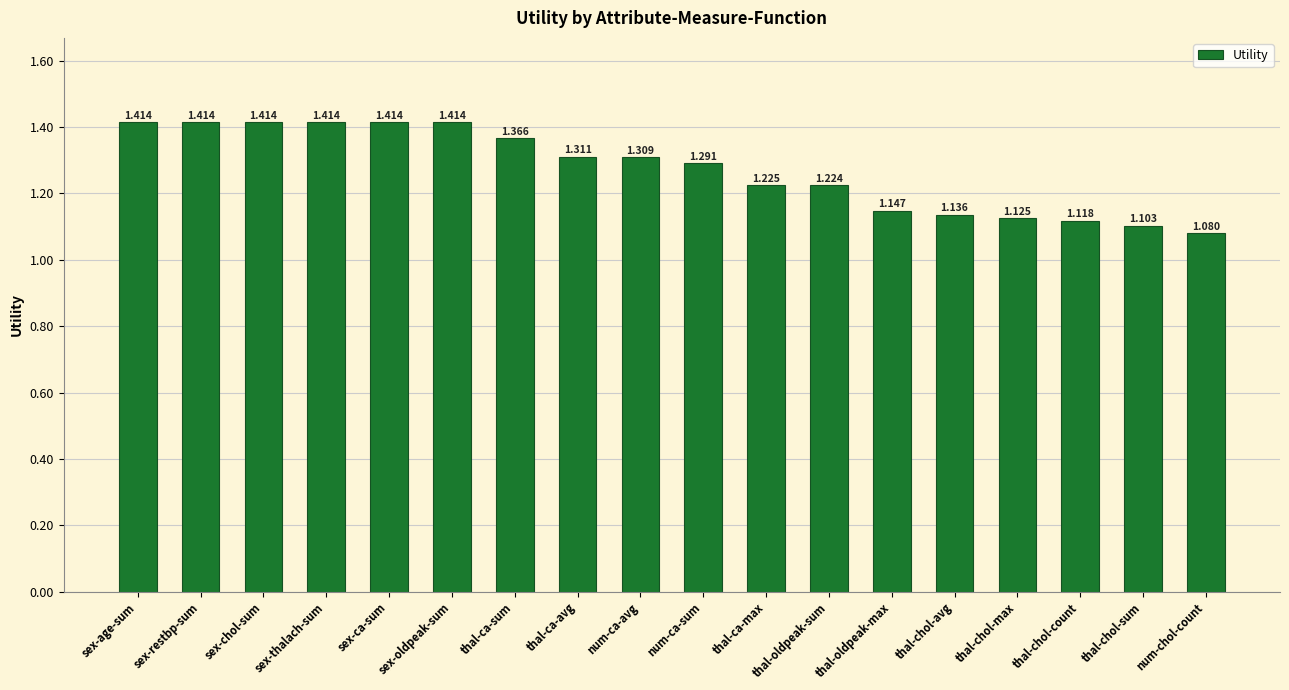

At which label is the value closest to 1?

num-chol-count